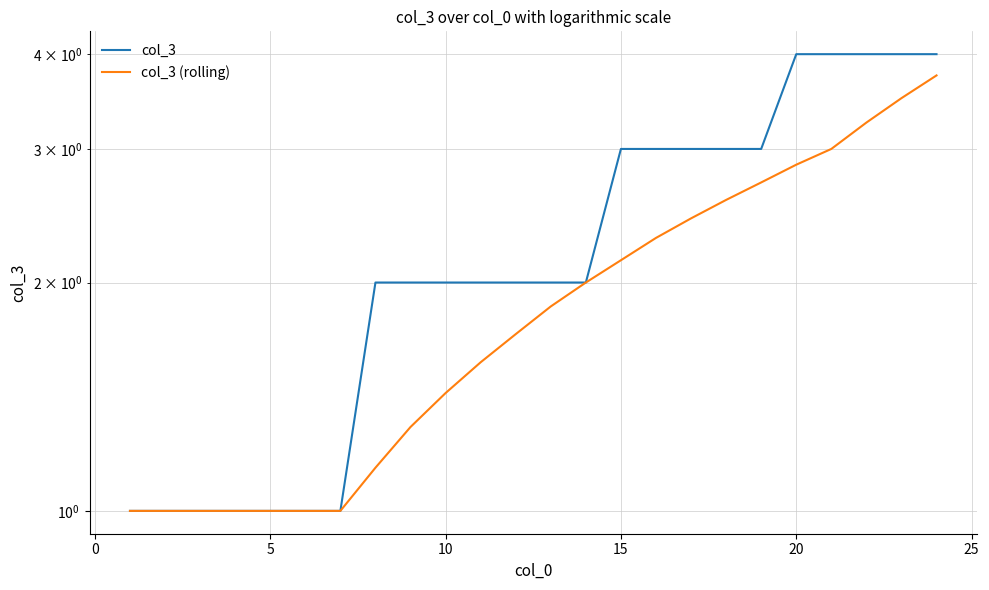

List the series in order of their overall mean, highest first.

col_3, col_3 (rolling)